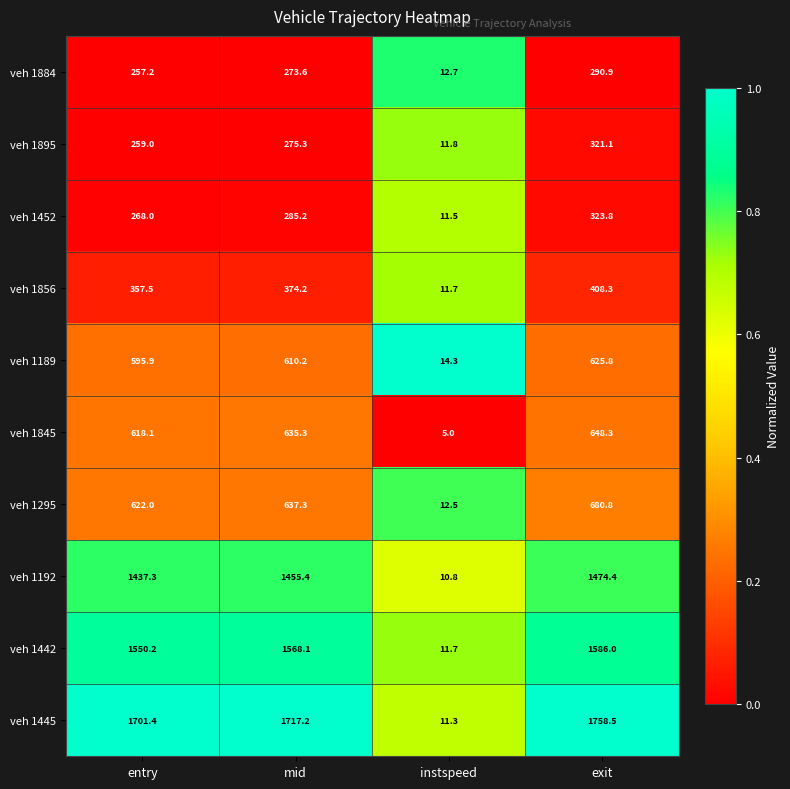

True or false: veh 1895 has a value of 321.1 at exit.

True